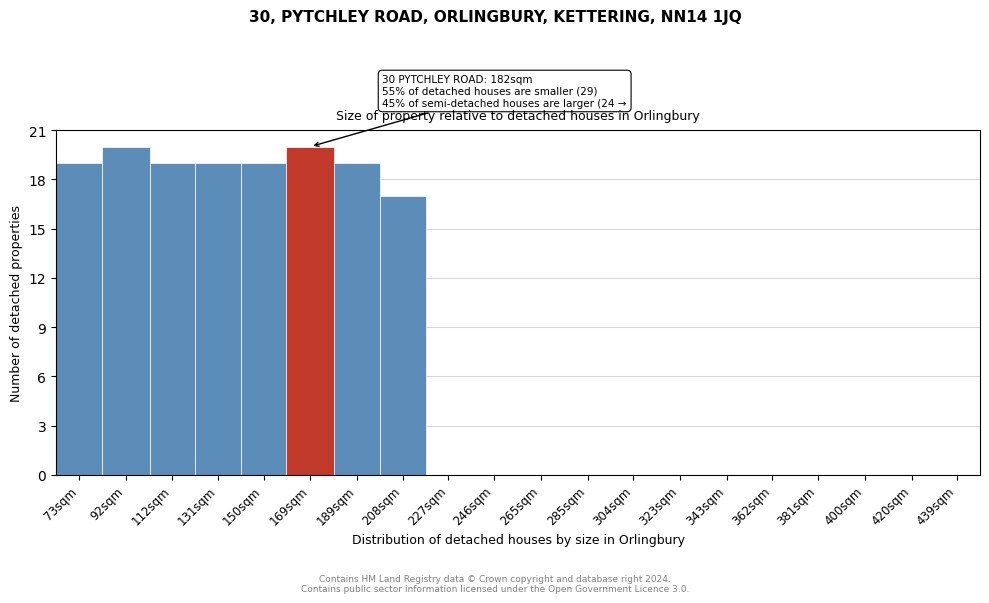

Reading left to right, transcribe all the data shown in this chart.

73sqm=19	92sqm=20	112sqm=19	131sqm=19	150sqm=19	169sqm=20	189sqm=19	208sqm=17	227sqm=0	246sqm=0	265sqm=0	285sqm=0	304sqm=0	323sqm=0	343sqm=0	362sqm=0	381sqm=0	400sqm=0	420sqm=0	439sqm=0